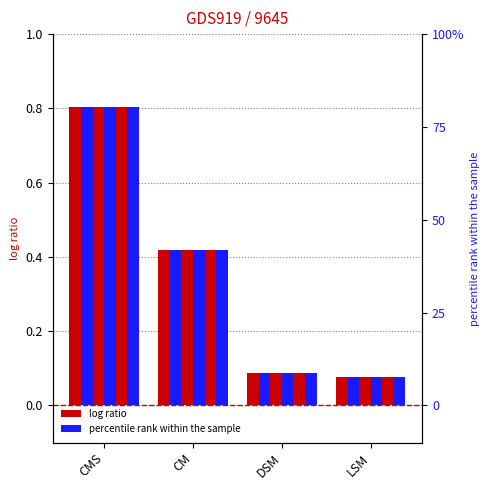

Which category has the highest value across all series?

CMS